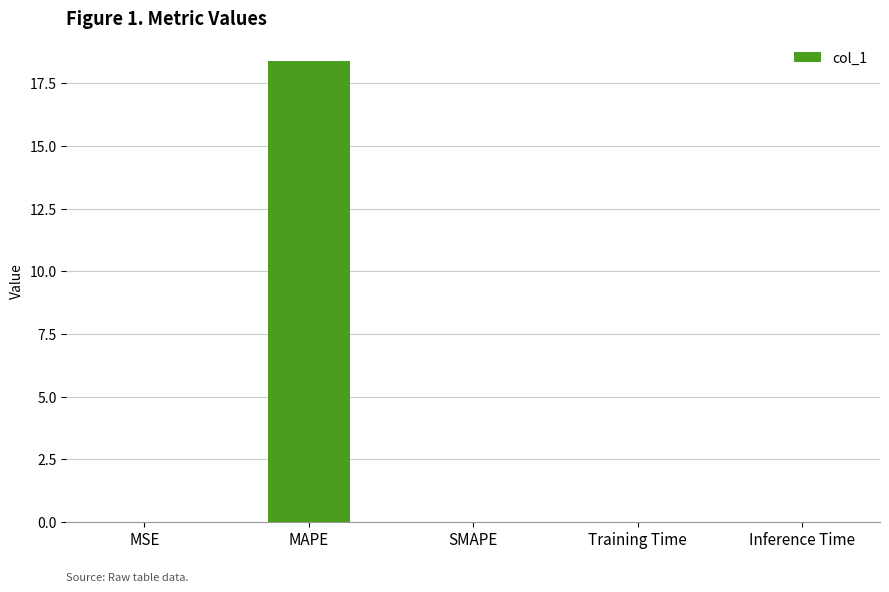

The chart shows a value of 0.0 at MSE. True or false?

True